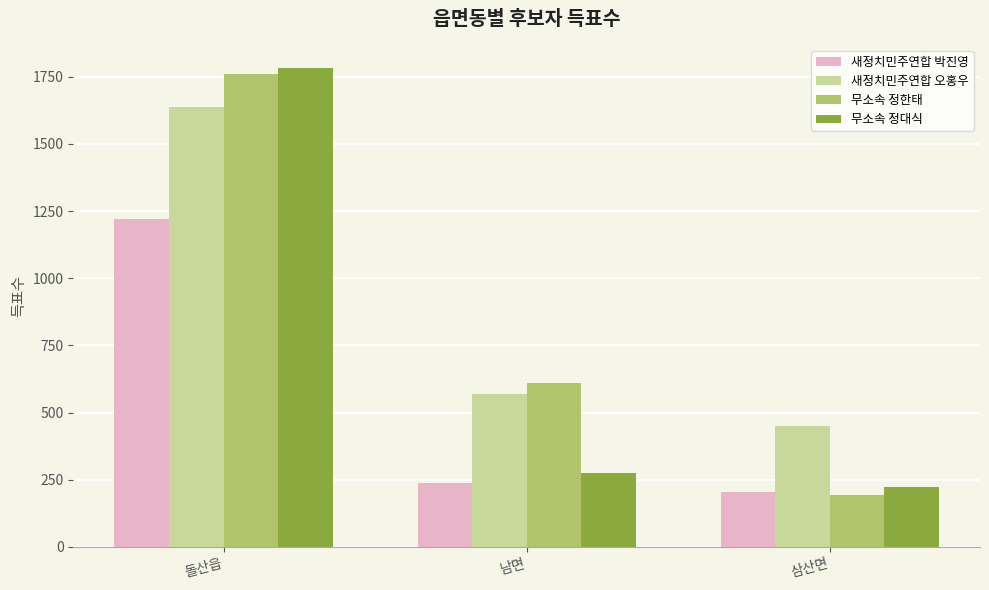

At which category is the sum across all series the highest?

돌산읍